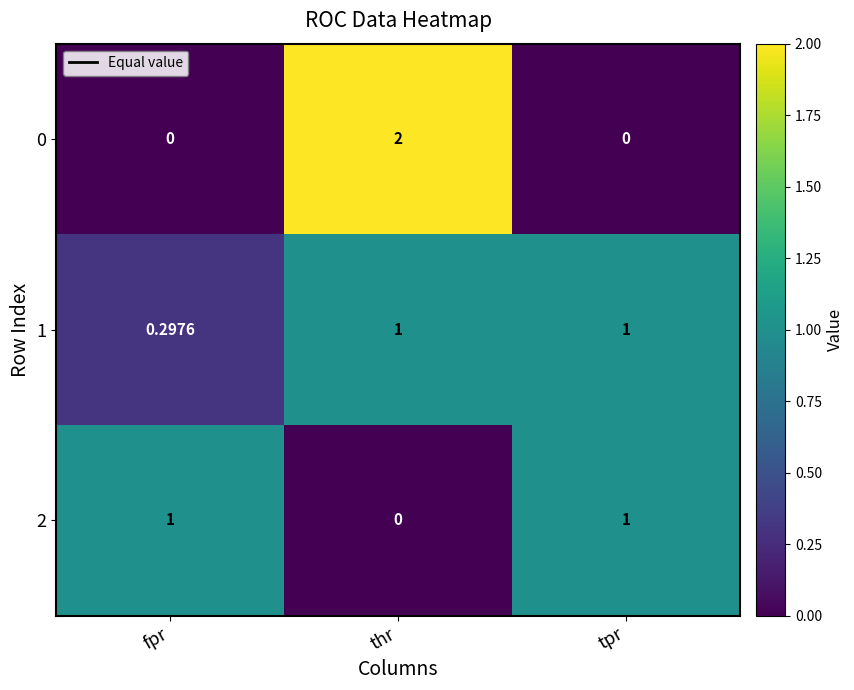

Which series has the widest spread of values?

0